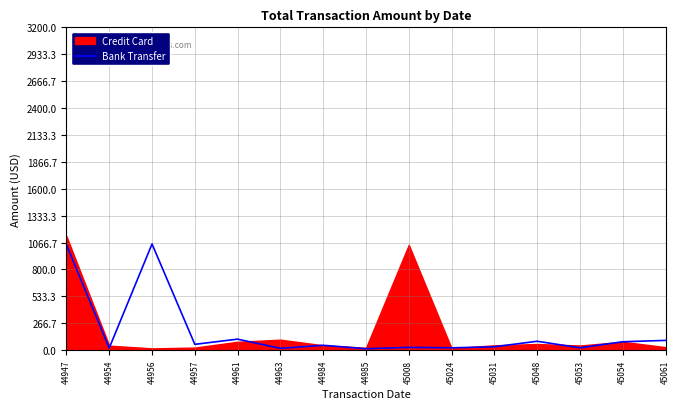

Where is the first local minimum?

44954